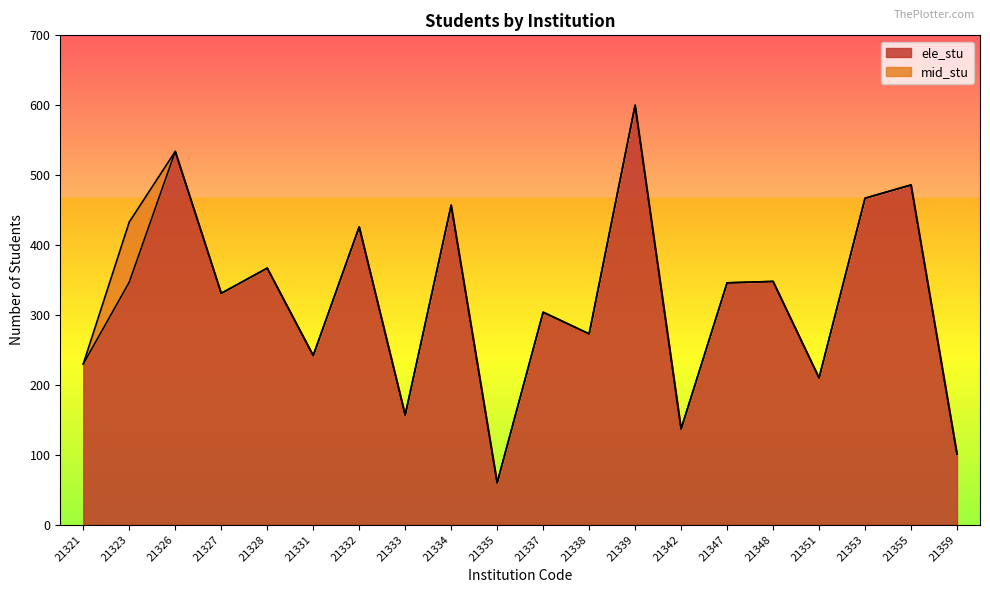

What is the change in value from 21339 to 21359?

-499